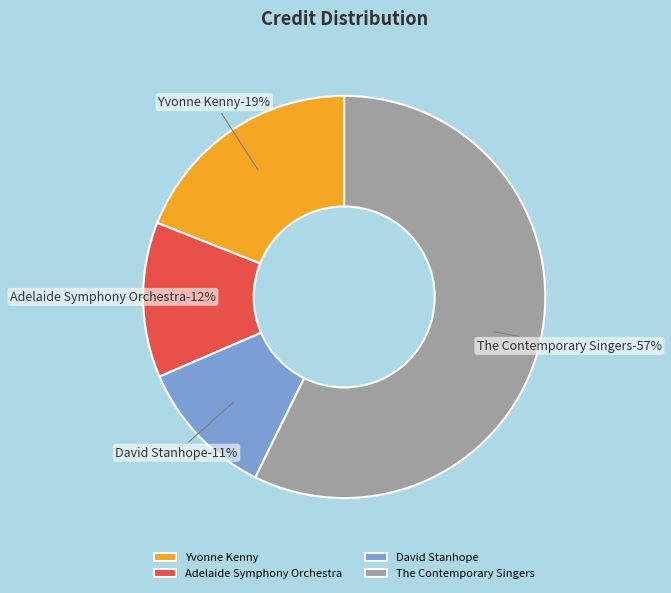

True or false: Adelaide Symphony Orchestra accounts for 12% of the total.

True